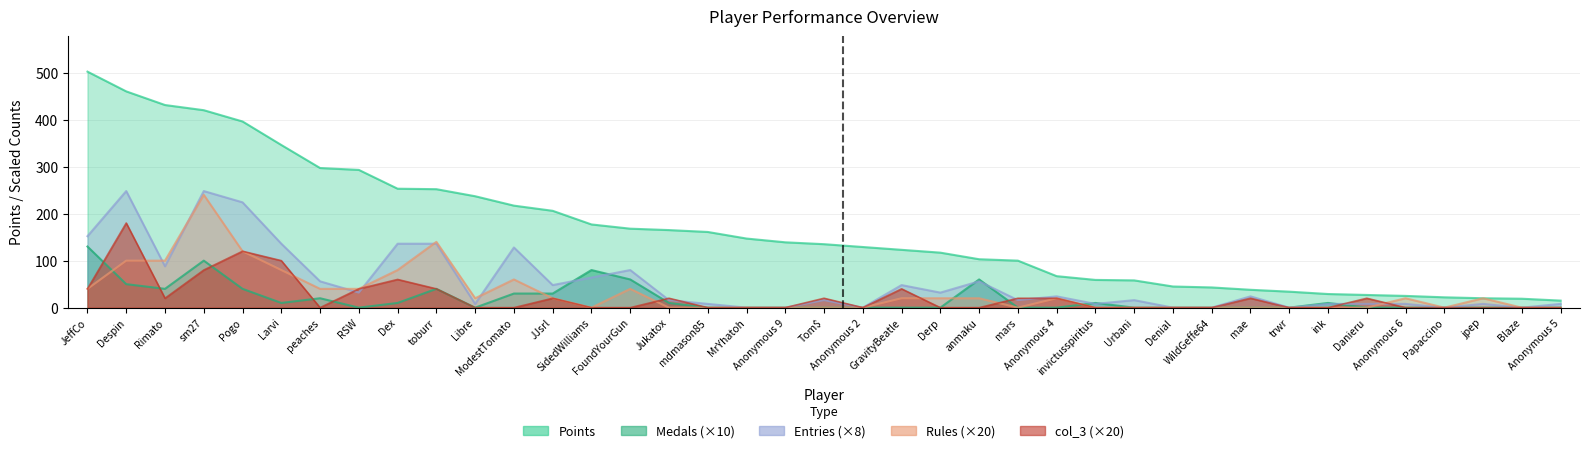

What is the label of the 16th point from the right?

anmaku